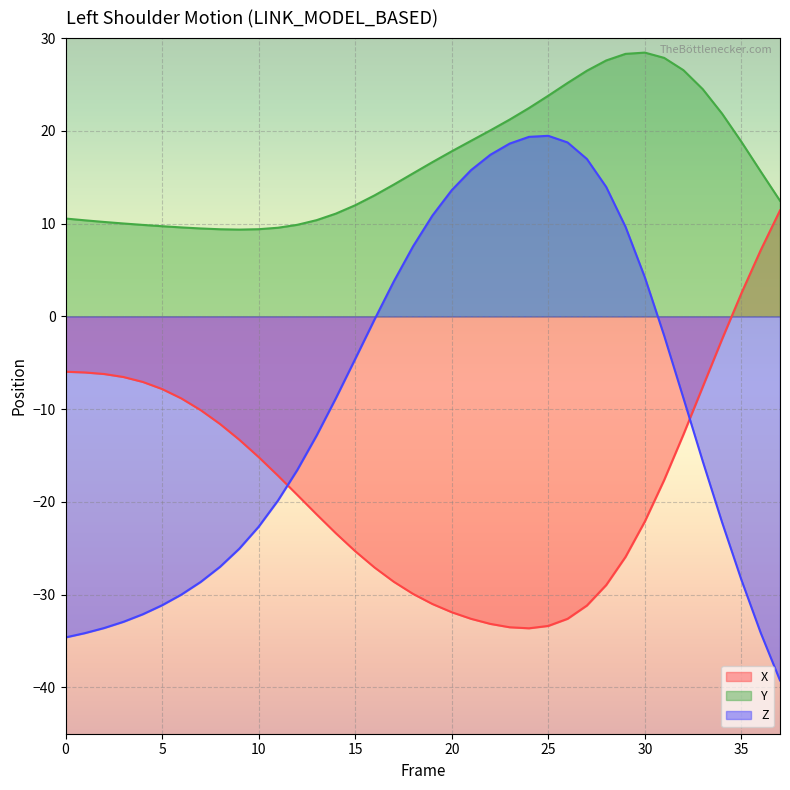

True or false: Y and X cross at least once.

False